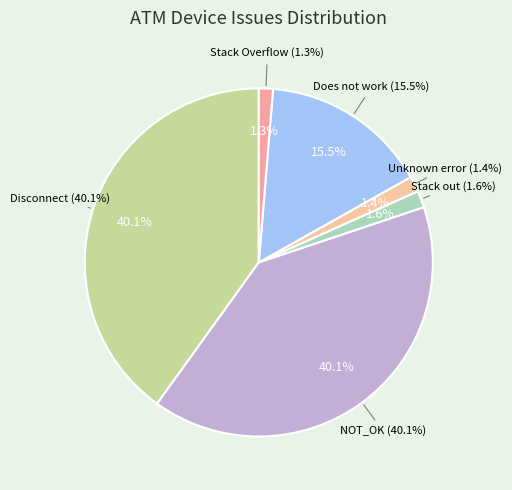

Is the sum of Does not work and Unknown error greater than half?

No